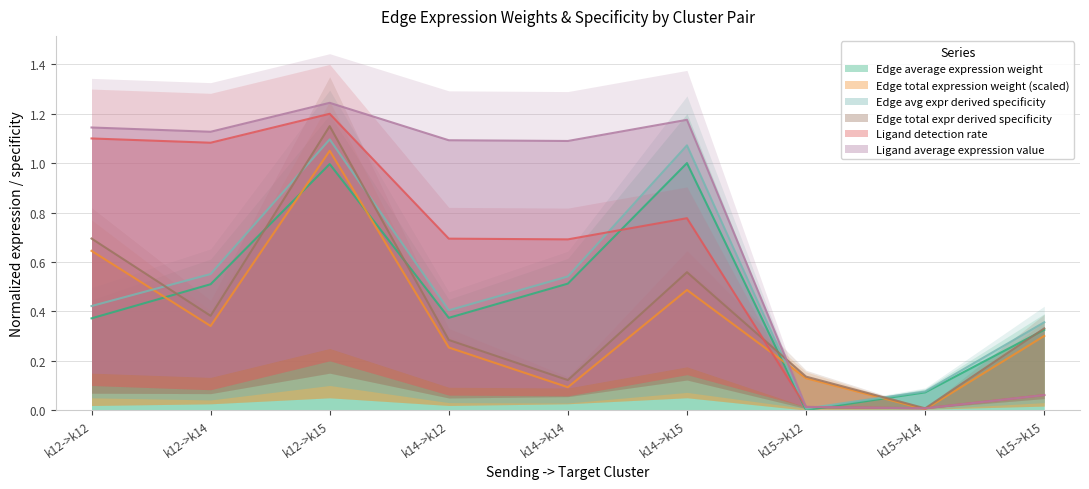

Where do Edge total expr derived specificity and Ligand detection rate first cross each other?

k14->k15 and k15->k12